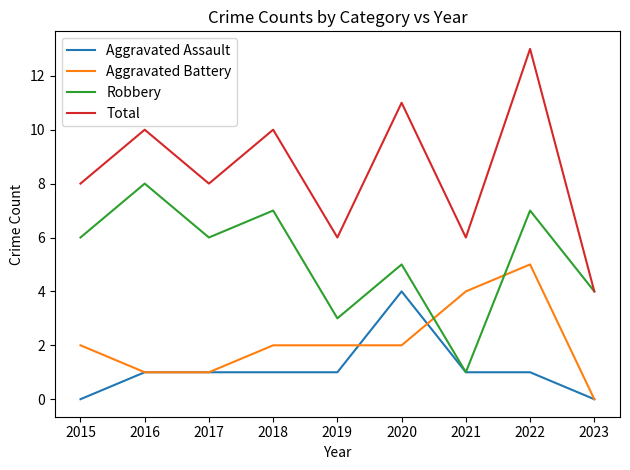

Is it true that Aggravated Assault equals 1 at 2017?

True